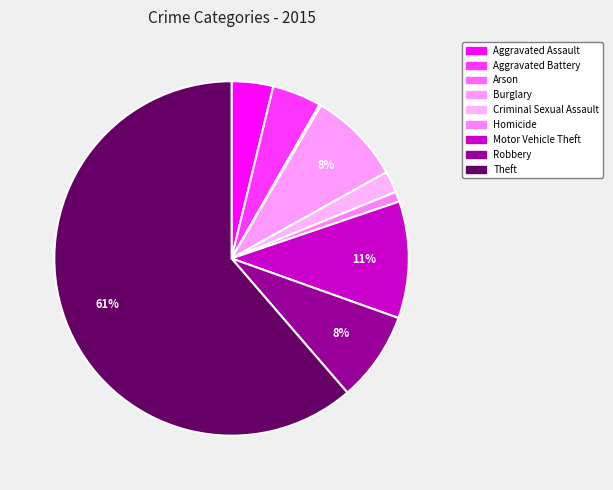

Which has a higher value, Robbery or Motor Vehicle Theft?

Motor Vehicle Theft